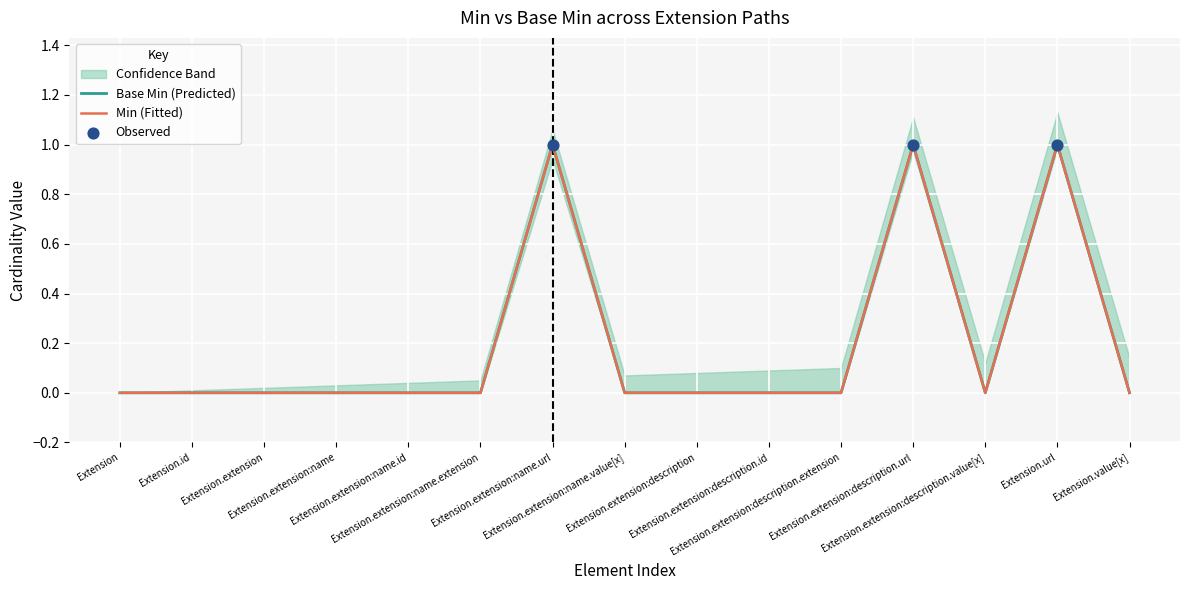

What is the total value across all series at Extension.url?

2